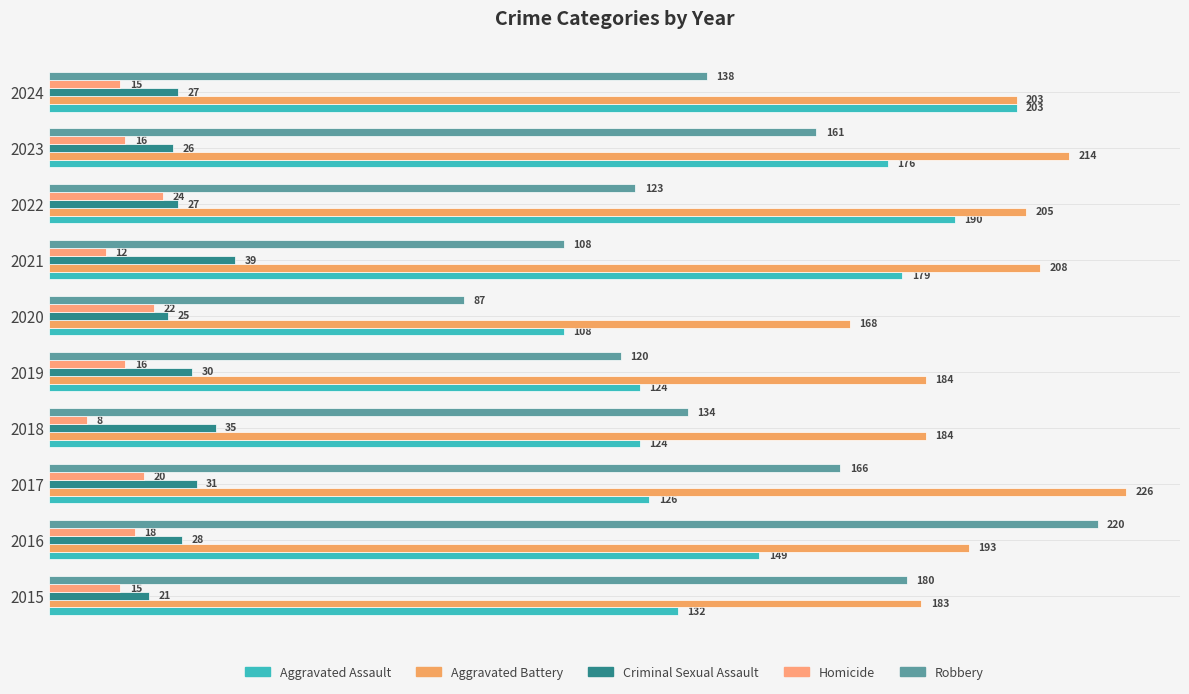

How many data points does each series have?

10